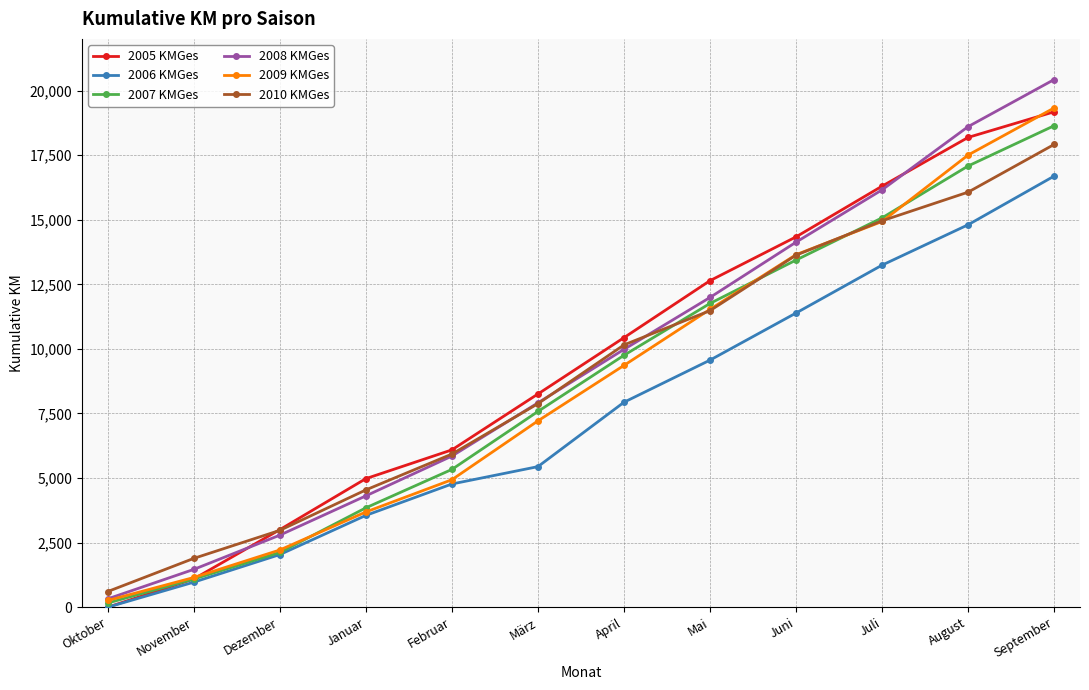

How many values in the 2006 KMGes series are below 7934?

6